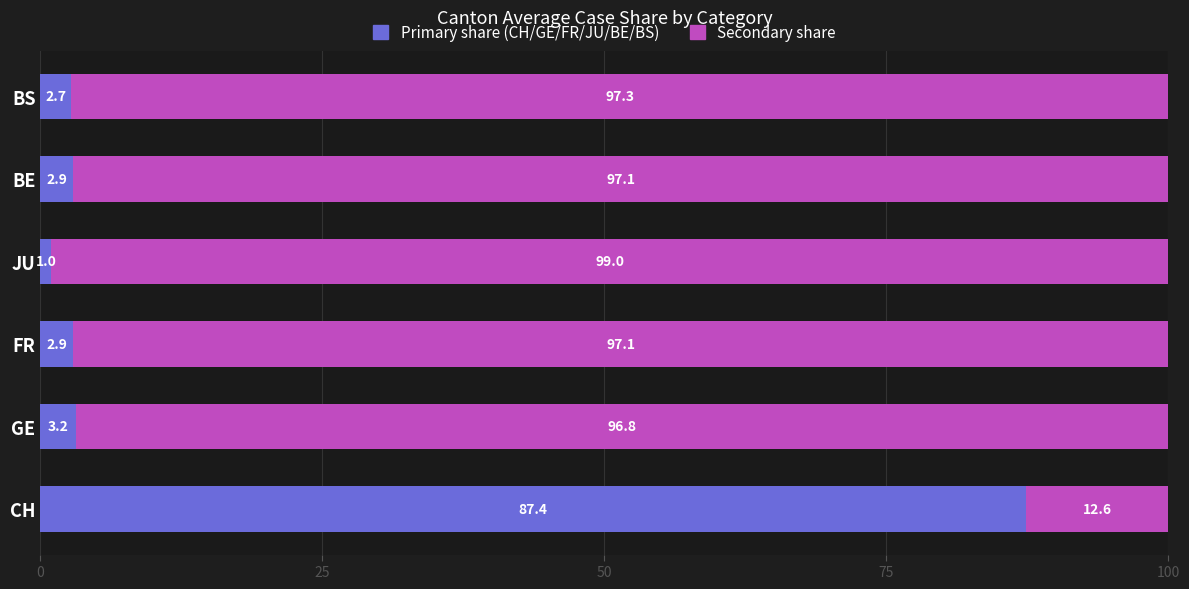

What is the total value across all series at JU?

100.0